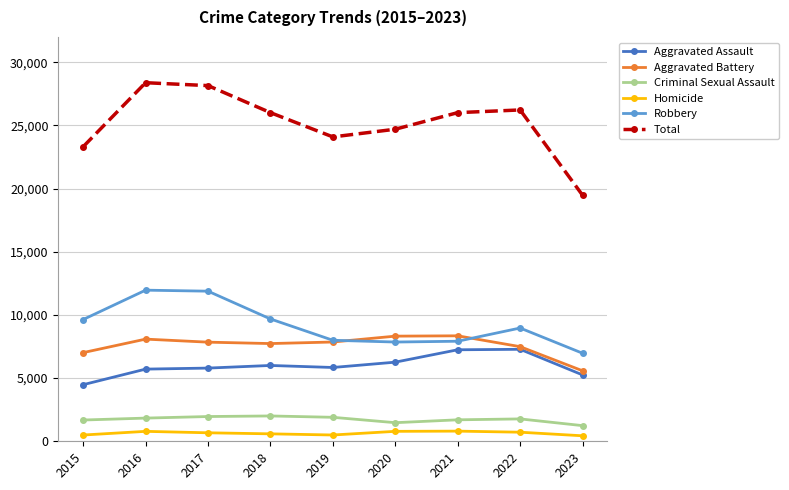

What is the value of the Total point at the 6th from the left?

24697